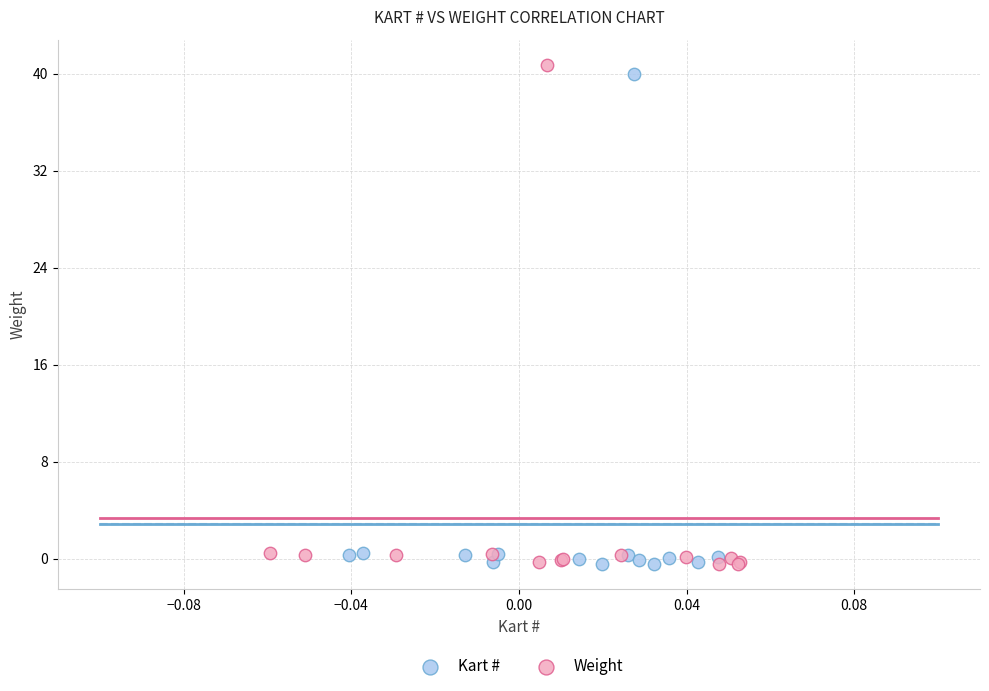

Which series has the largest Y range (max minus min)?

Weight